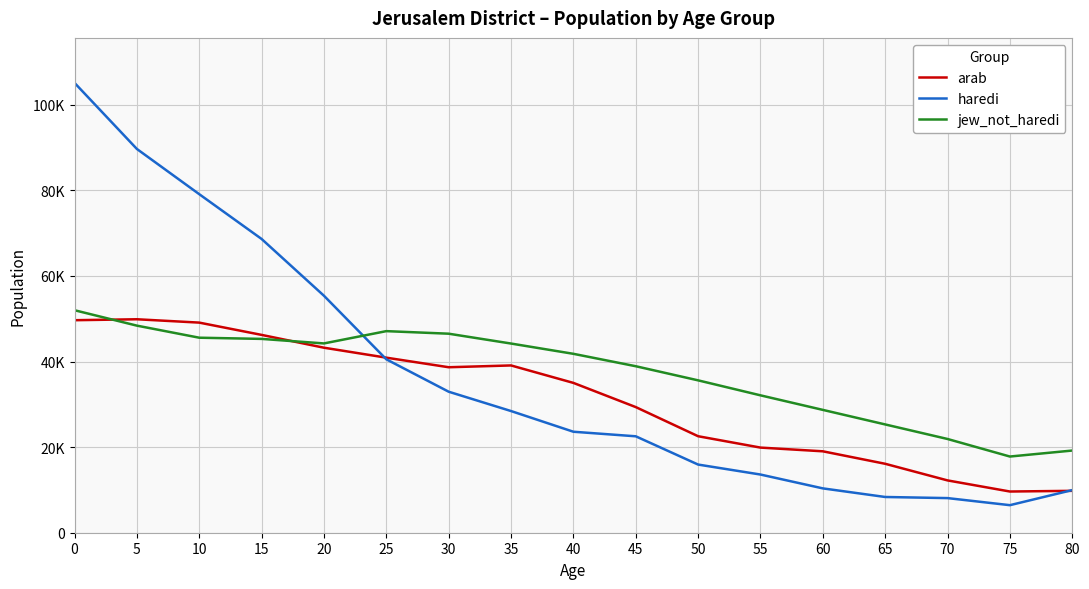

Reading left to right, extract all data points from this chart.

arab: 49651.0	49872.9	49090.4	46220.9	43227.3	40899.9	38662.9	39084.1	35005.8	29354.0	22545.5	19890.5	19022.5	16106.9	12222.7	9627.1	9787.4
haredi: 105103.0	89661.6	79098.3	68633.4	55367.5	40518.8	32945.4	28429.0	23593.7	22528.7	15924.5	13595.0	10359.9	8349.4	8089.3	6436.9	9957.8
jew_not_haredi: 51984.1	48382.7	45563.6	45285.4	44227.7	47098.3	46500.0	44200.0	41800.0	38900.0	35600.0	32100.0	28700.0	25300.0	21900.0	17800.0	19200.0